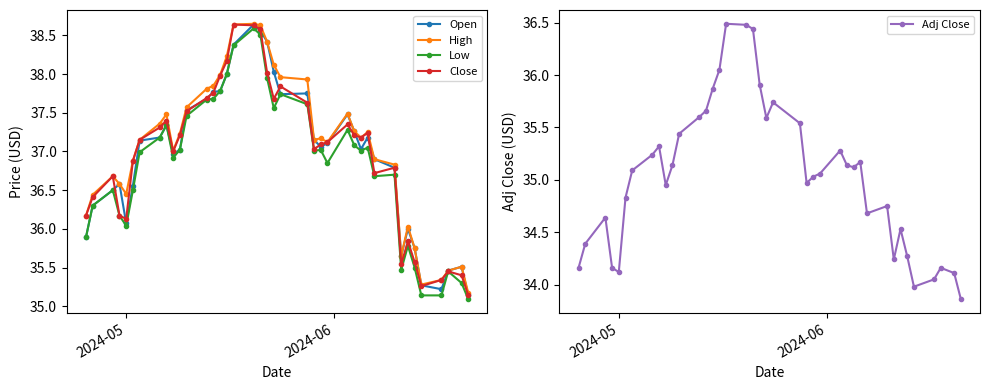

True or false: Close has more than 0 interior local peaks.

True